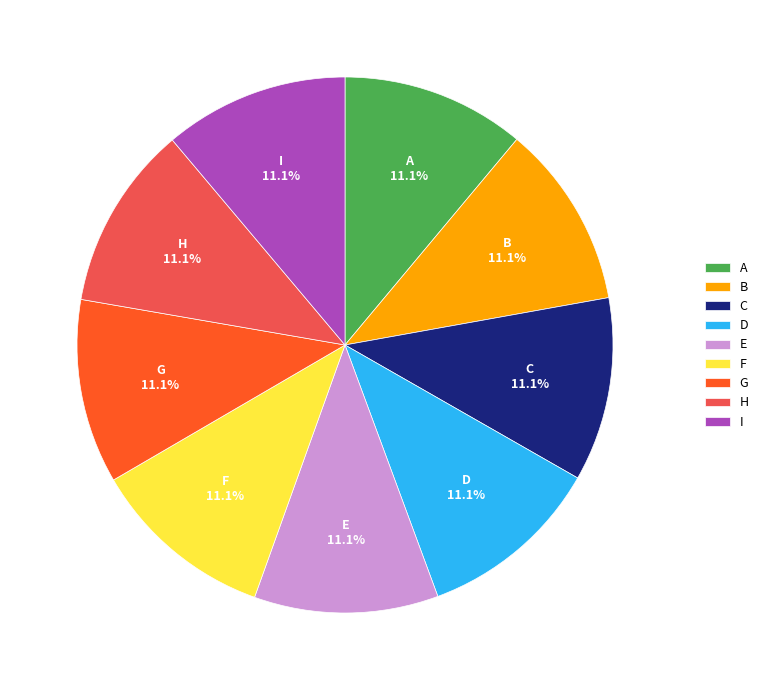

Does any single category account for the majority?

No